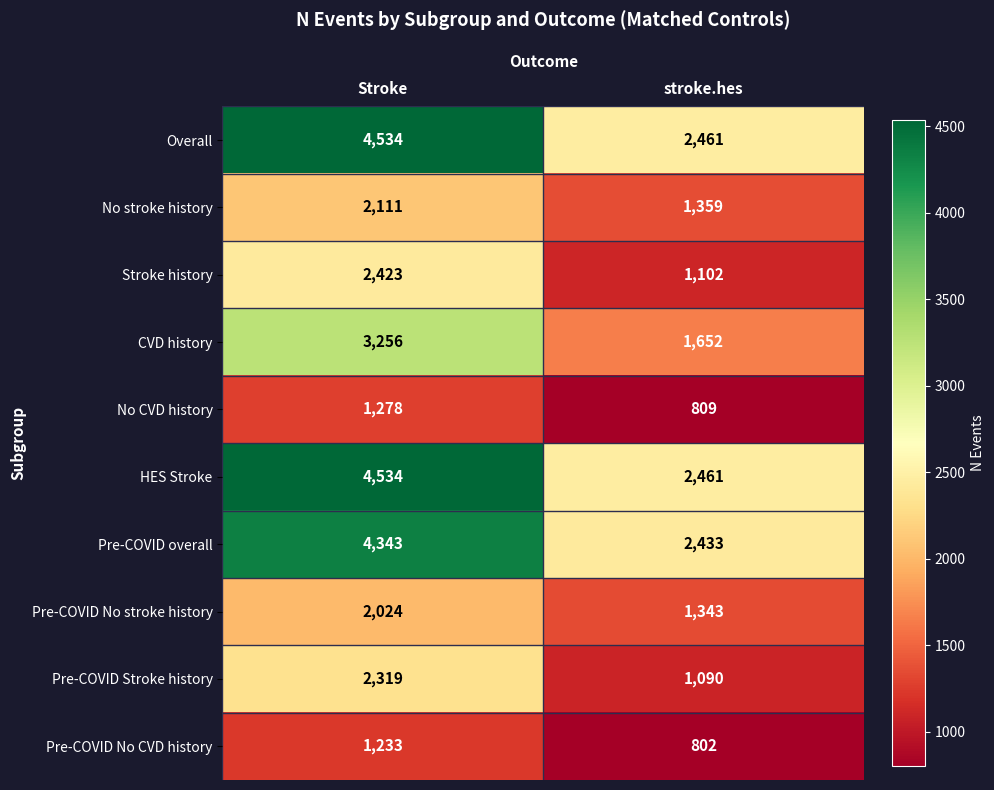

Reading left to right, what are all the values shown in this chart?

Overall: 4534	2461
No stroke history: 2111	1359
Stroke history: 2423	1102
CVD history: 3256	1652
No CVD history: 1278	809
HES Stroke: 4534	2461
Pre-COVID overall: 4343	2433
Pre-COVID No stroke history: 2024	1343
Pre-COVID Stroke history: 2319	1090
Pre-COVID No CVD history: 1233	802